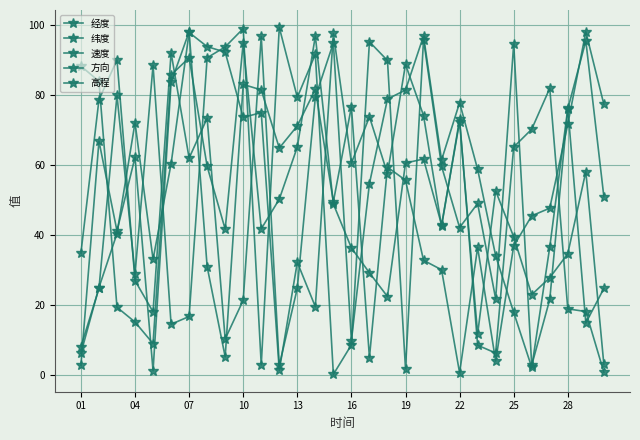

At which label is 高程 closest to 49?

16